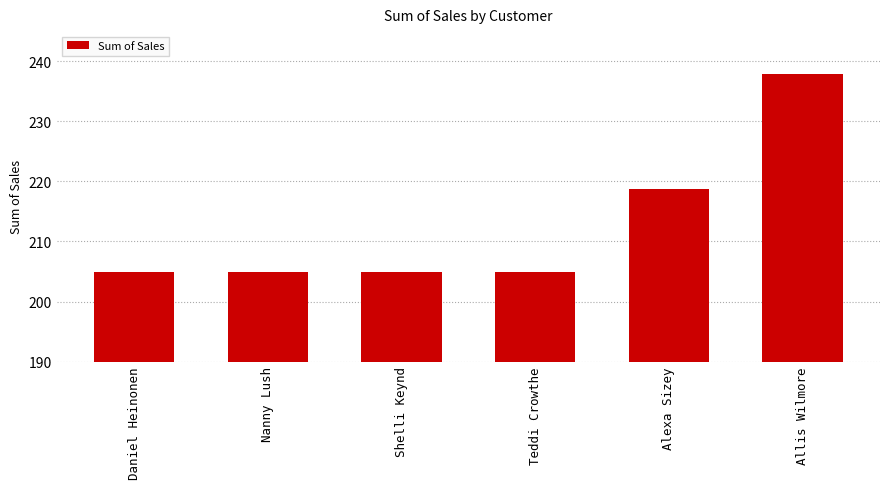

What is the sum of all values?

1276.3